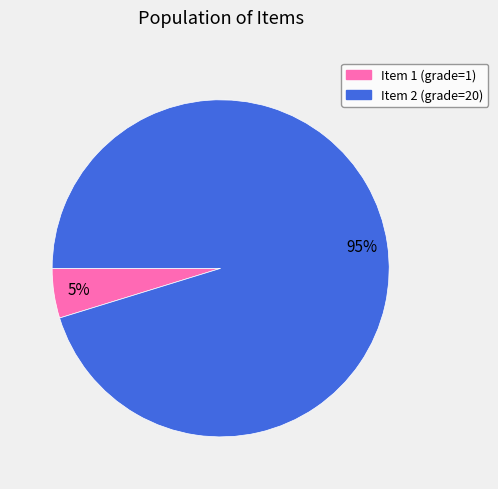

Is there a majority slice in this chart?

Yes